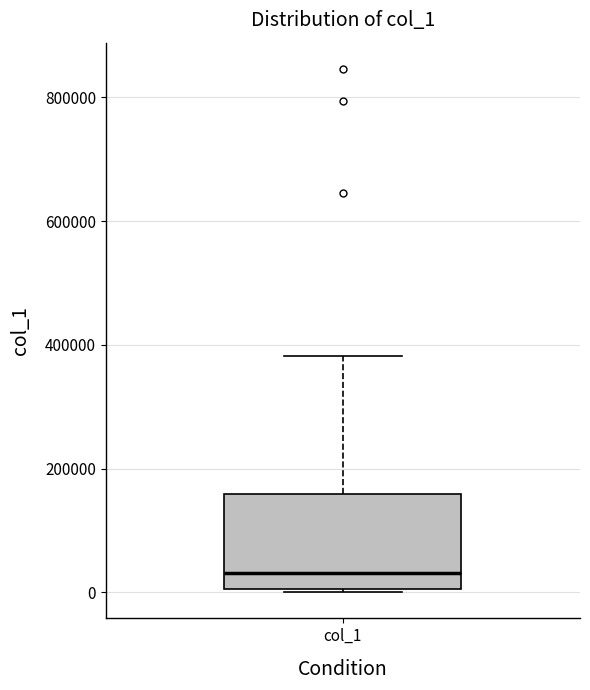

Read this box plot against the y-axis: the position of the median line, the range covered by the box, and the ends of both whiskers. The values are not printed on the chart, so give them approximately, as read against the axis.

median 40000, box 0 to 160000, whiskers 0 to 380000